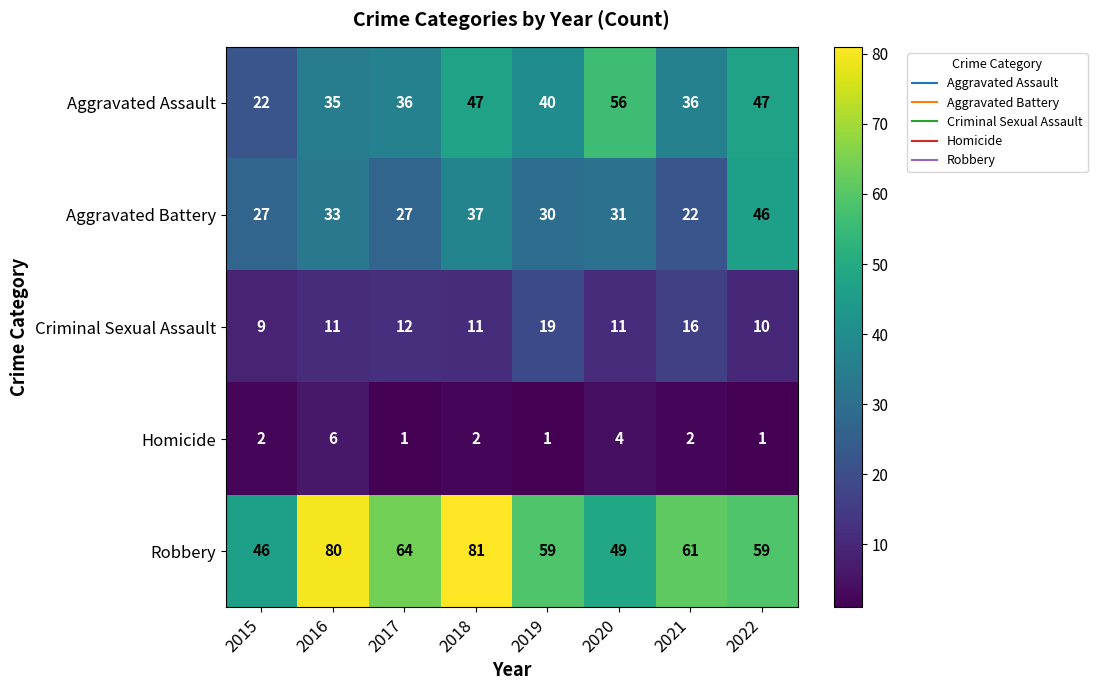

True or false: Criminal Sexual Assault has a value of 2 at 2016.

False